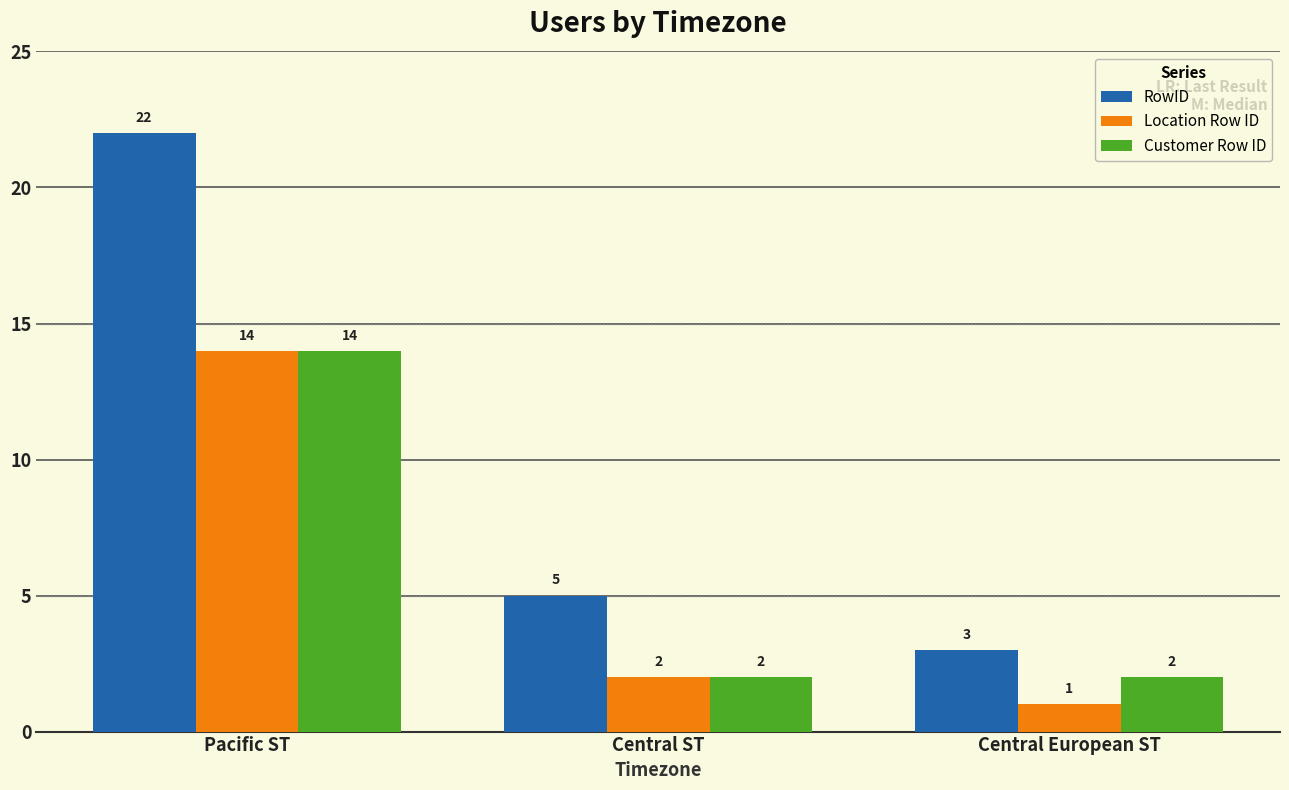

How many groups of bars are there?

3